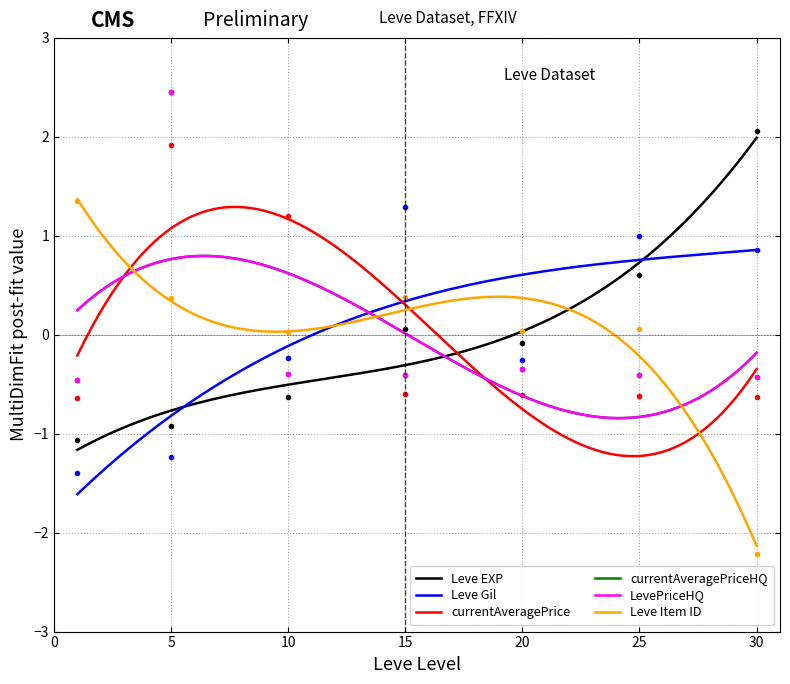

What is the sum of the currentAveragePrice values at 25 and 15?

-1.2